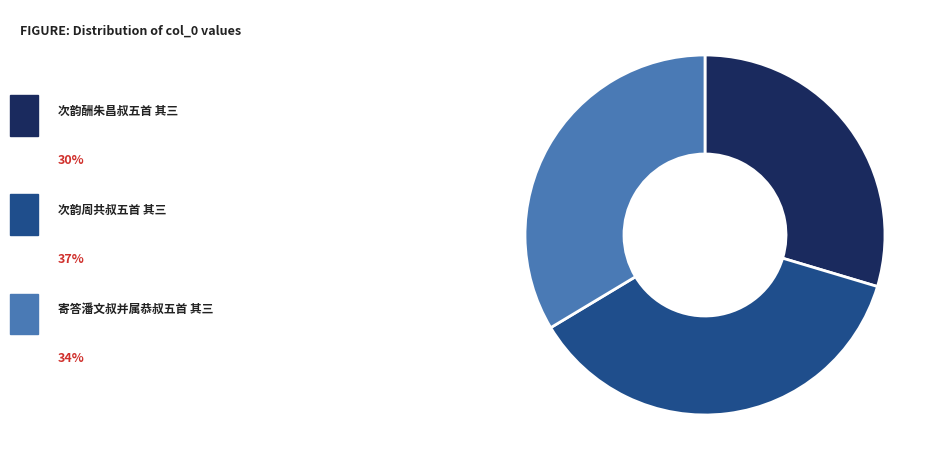

Is there any slice that represents more than half of the pie?

No